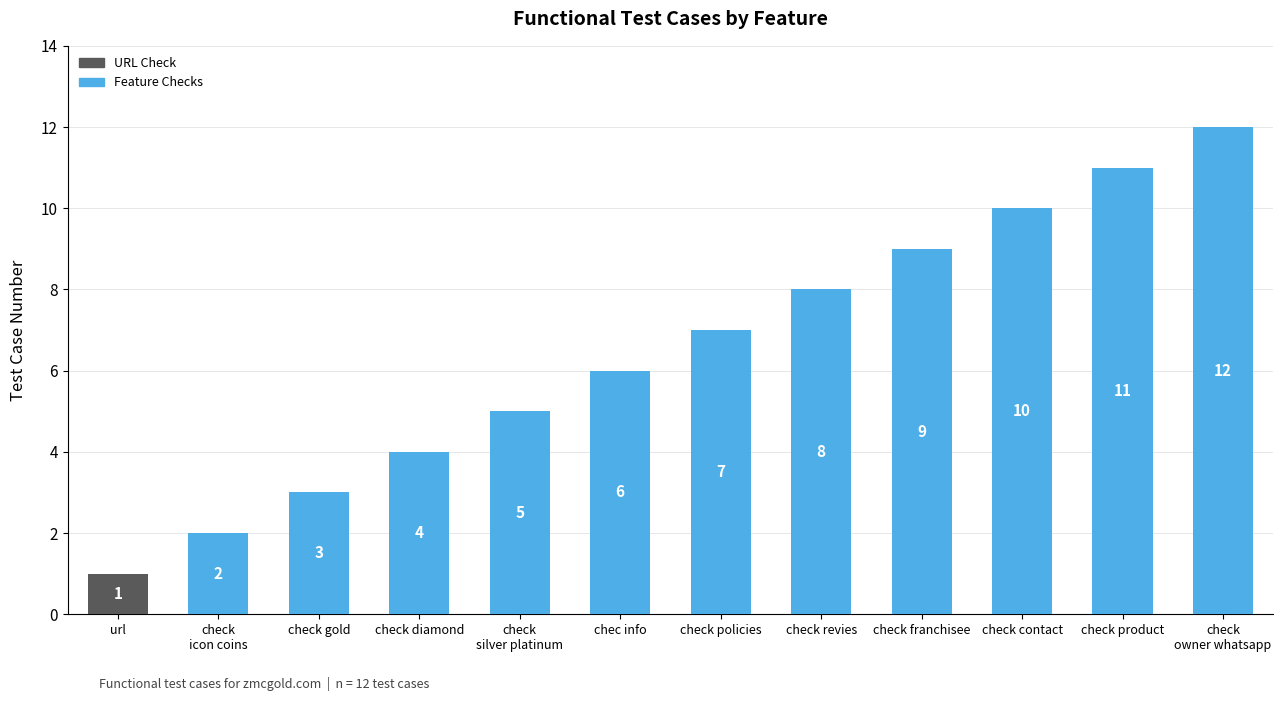

Reading left to right, extract all data points from this chart.

url=1	check
icon coins=2	check gold=3	check diamond=4	check
silver platinum=5	chec info=6	check policies=7	check revies=8	check franchisee=9	check contact=10	check product=11	check
owner whatsapp=12